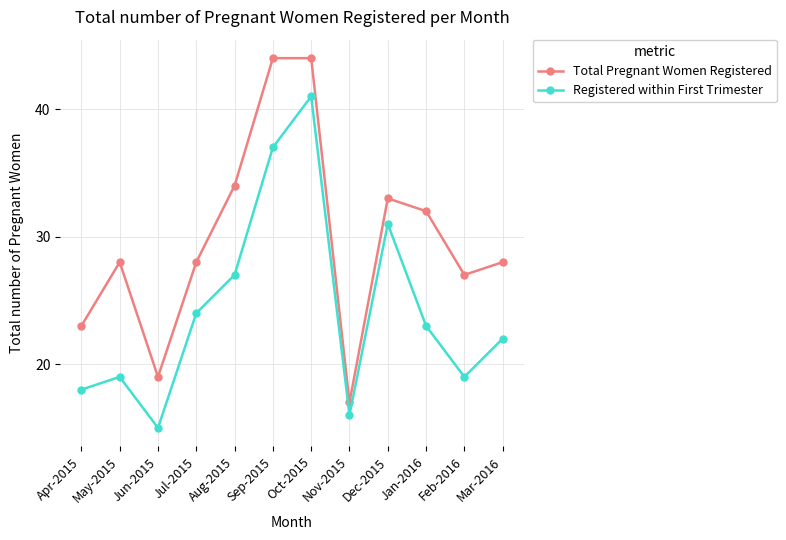

True or false: Total Pregnant Women Registered and Registered within First Trimester cross at least once.

False